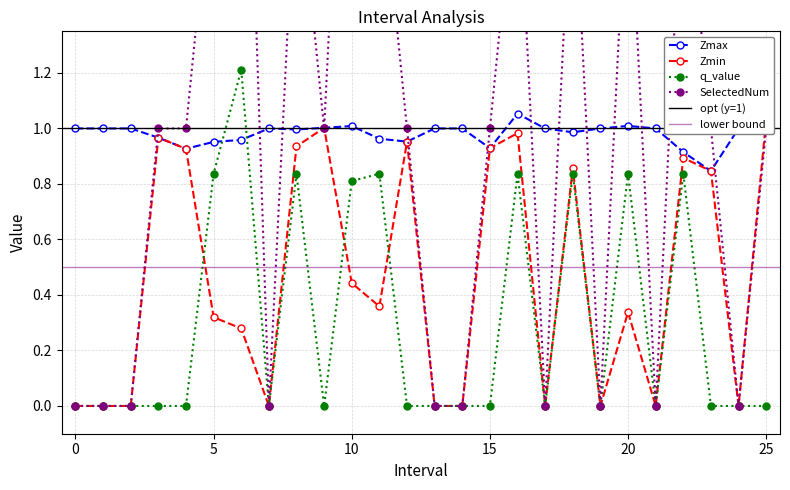

What is the total value across all series at 12?

2.9